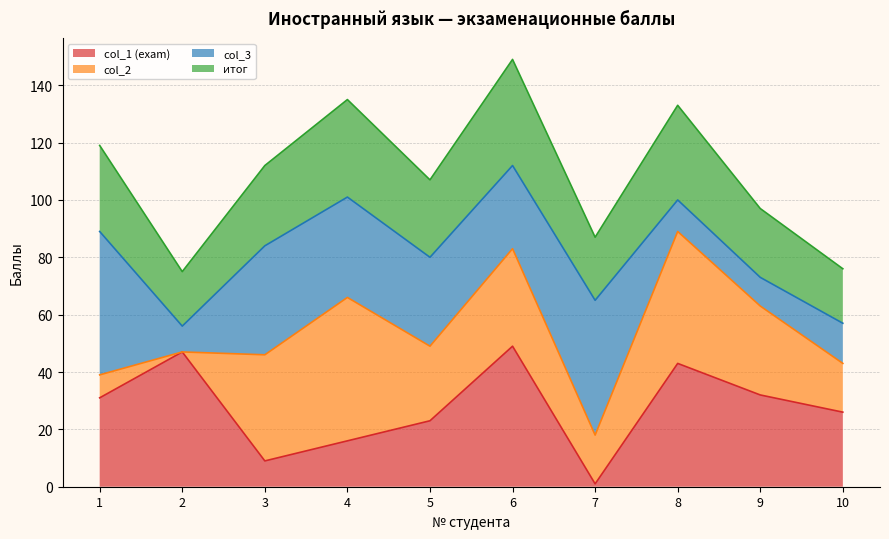

Which series has the widest spread of values?

итог